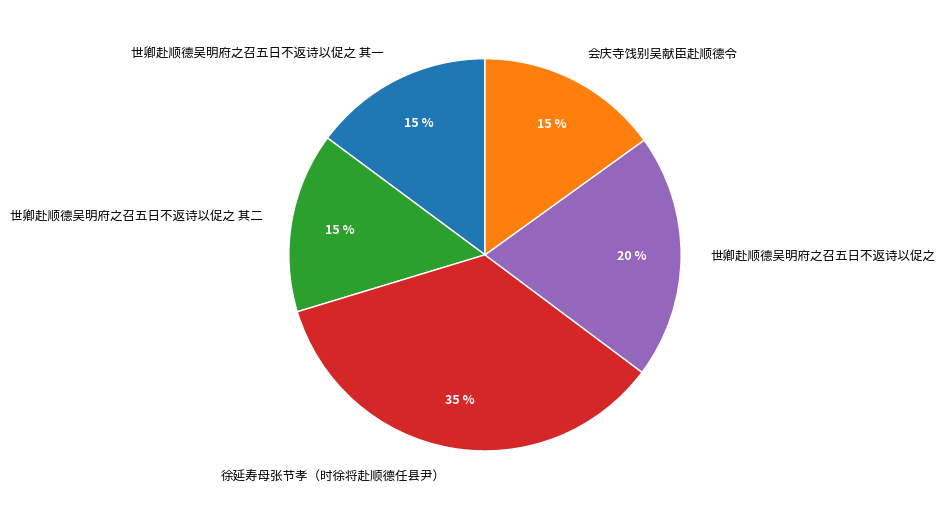

What is the largest slice in the pie chart?

徐延寿母张节孝（时徐将赴顺德任县尹）